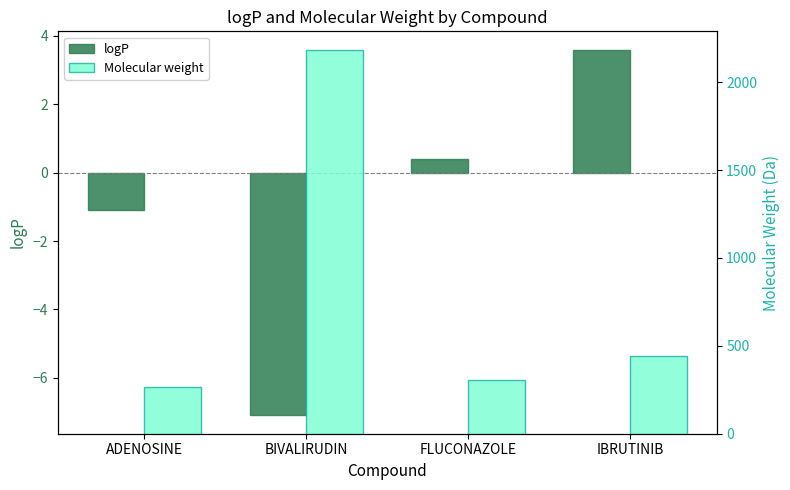

Which has a higher value, IBRUTINIB or ADENOSINE?

IBRUTINIB